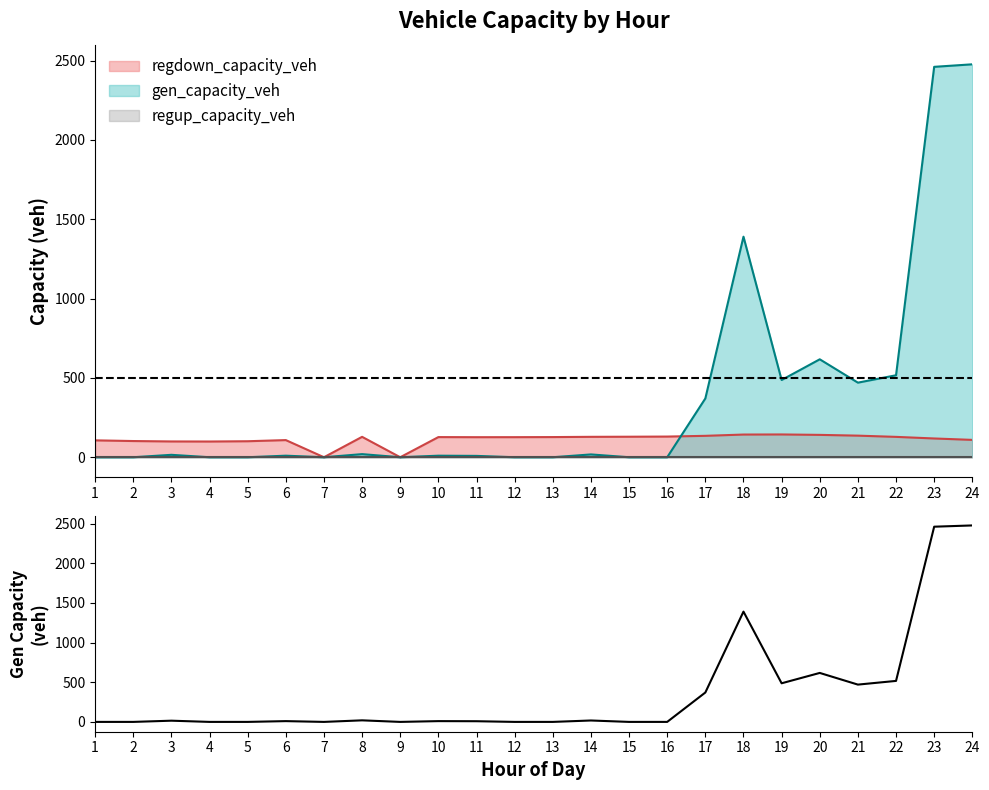

What is the maximum value shown in the chart?

2476.1